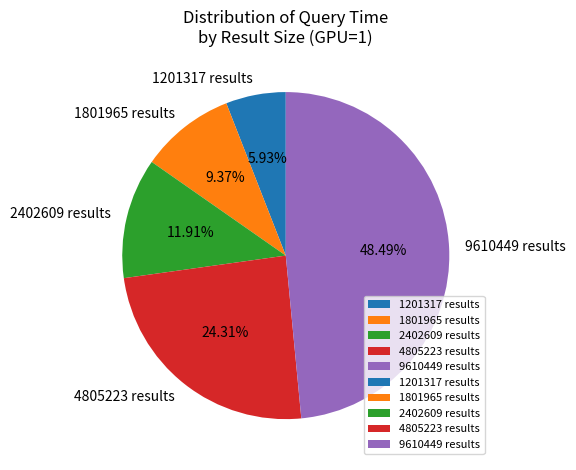

How many segments does this pie chart have?

5